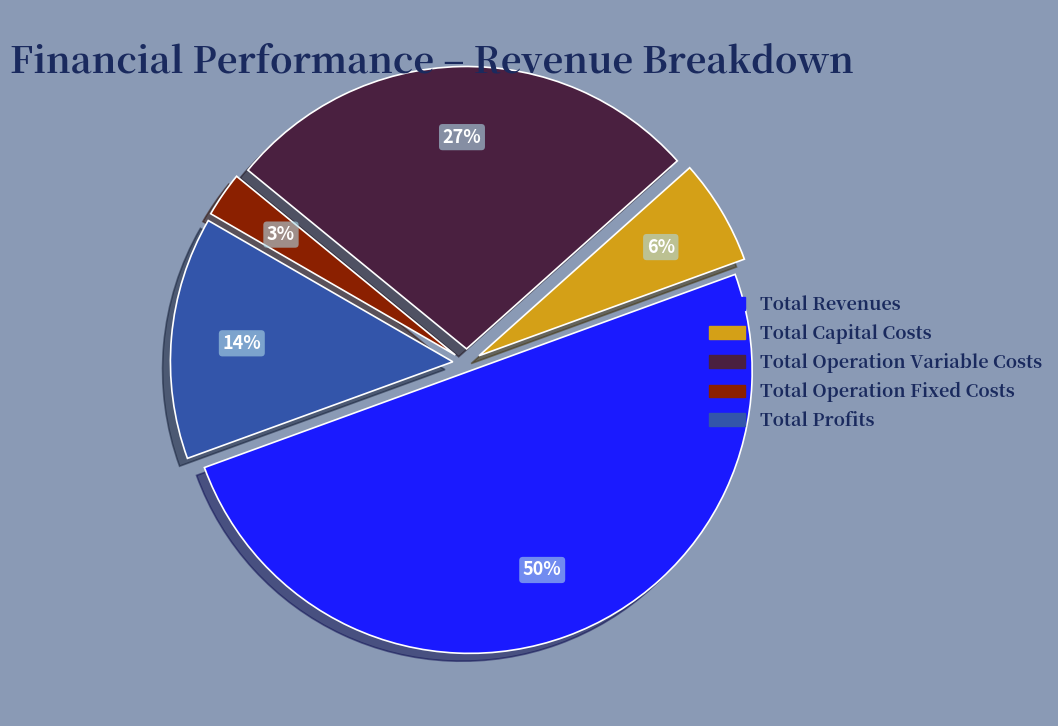

Is the sum of Total Profits and Total Operation Variable Costs greater than half?

No